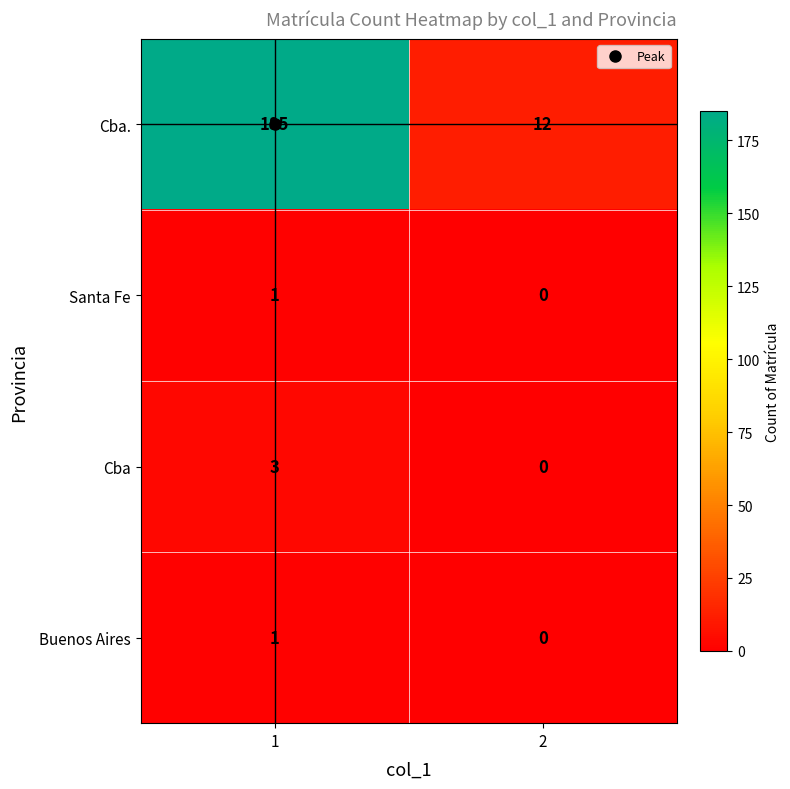

At which category is the sum across all series the highest?

1